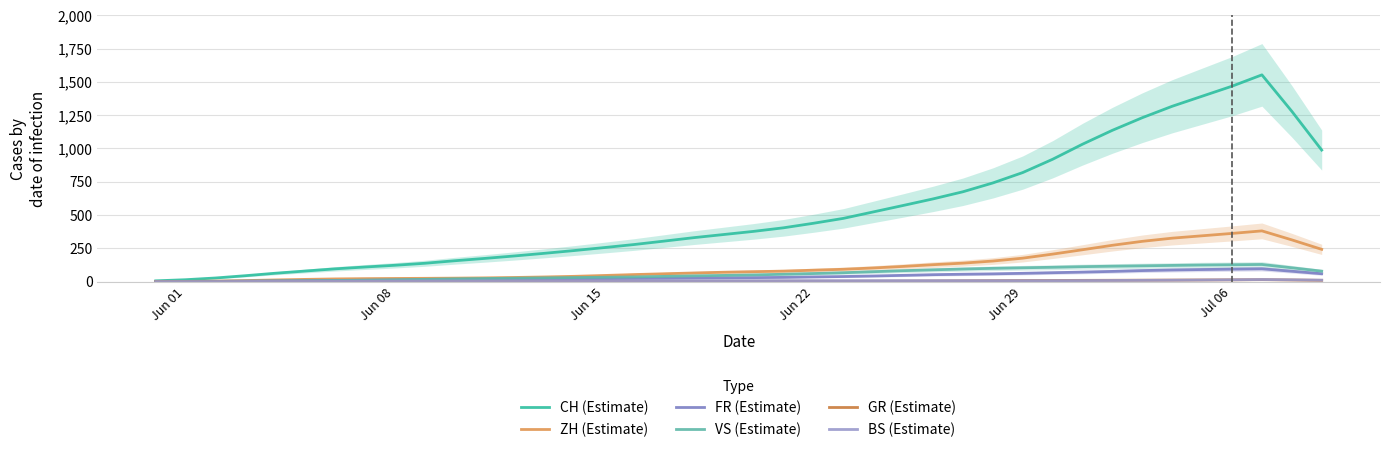

True or false: VS (Estimate) has a value of 32.8 at Jun 15.

True